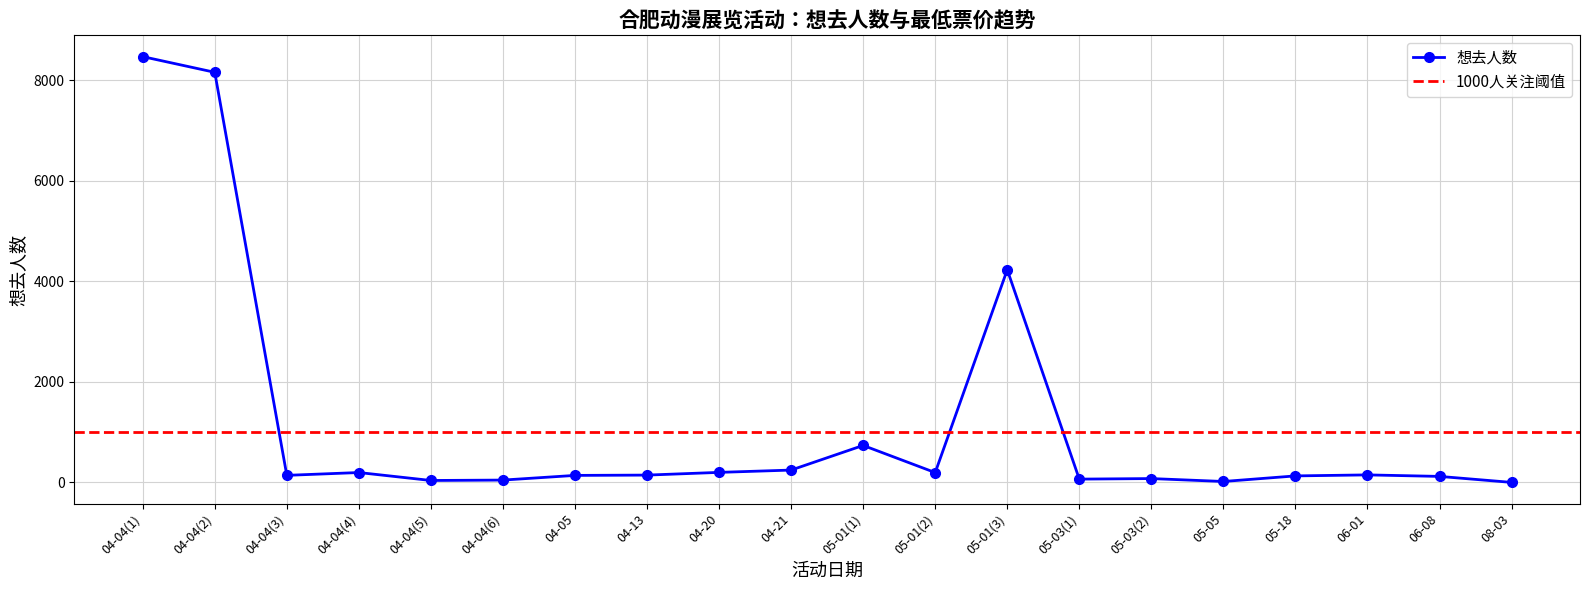

Rank the categories by value from lowest to highest.

08-03, 05-05, 04-04(5), 04-04(6), 05-03(1), 05-03(2), 06-08, 05-18, 04-05, 04-04(3), 04-13, 06-01, 05-01(2), 04-04(4), 04-20, 04-21, 05-01(1), 05-01(3), 04-04(2), 04-04(1)